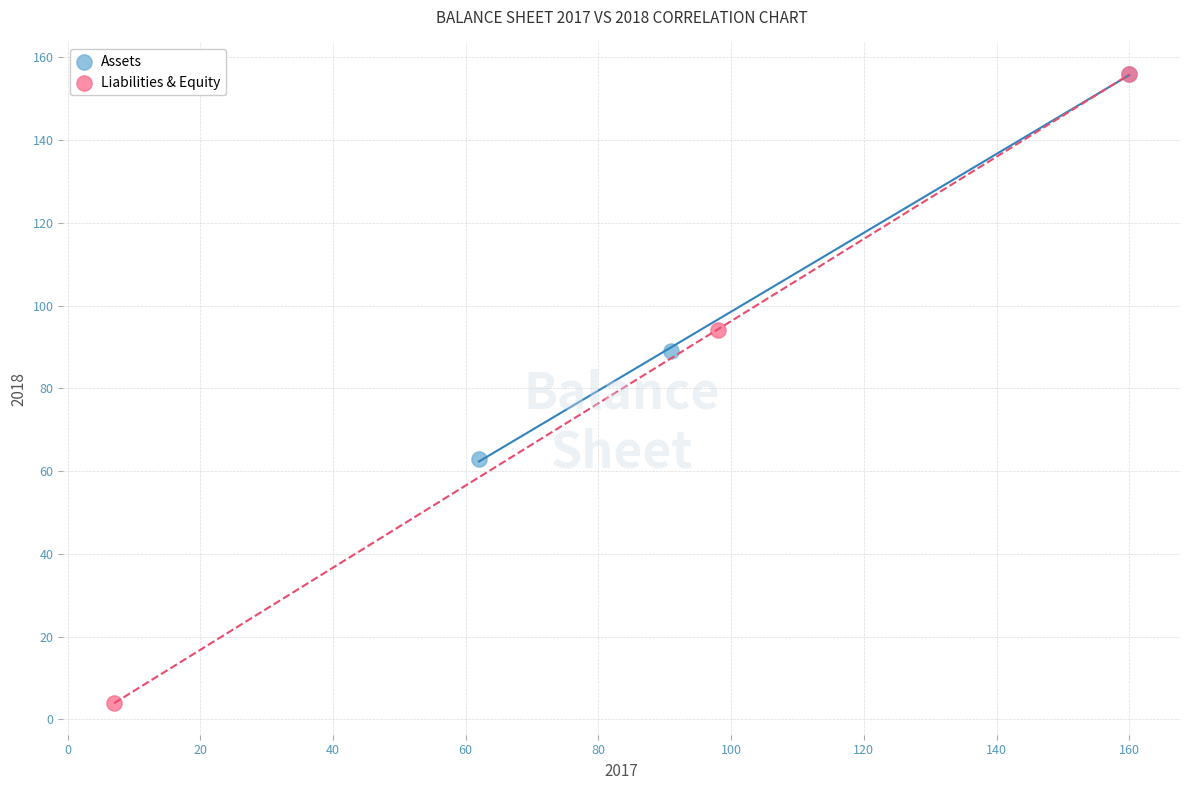

Which series has the largest Y range (max minus min)?

Liabilities & Equity